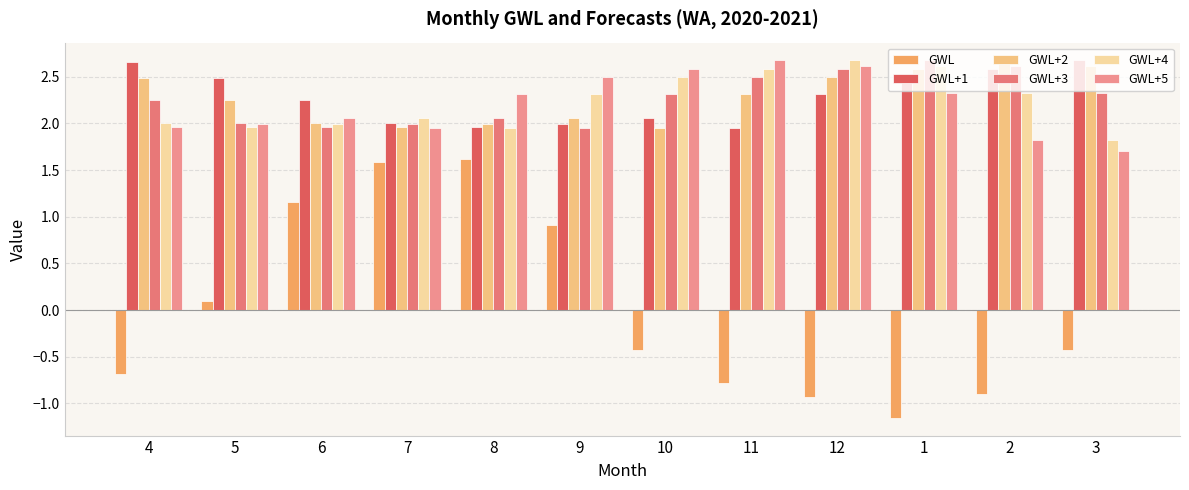

What is the approximate value of GWL+1 at 5?

2.5